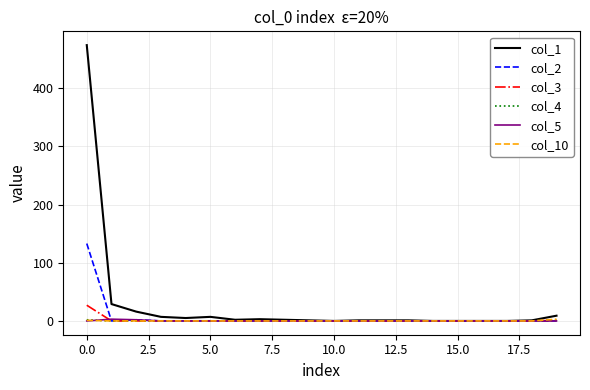

Which series has the largest range (max minus min)?

col_1